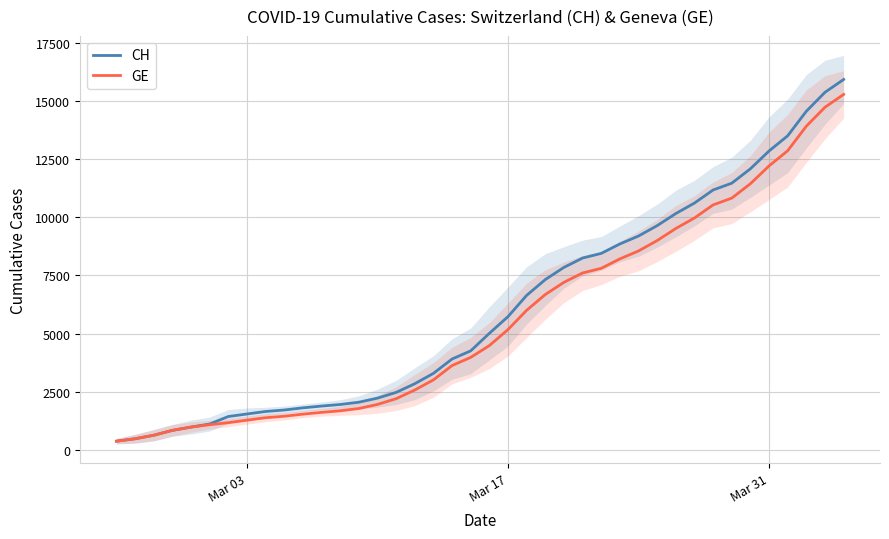

The value of GE at Mar 31 is 12210. True or false?

True